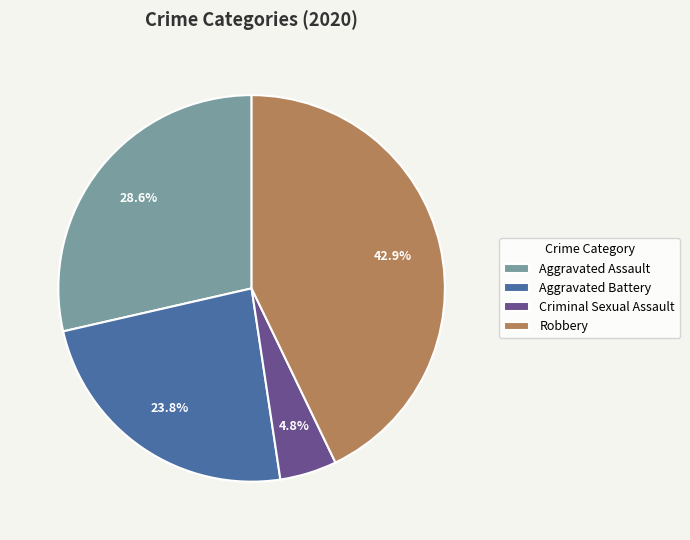

Count the number of slices in the pie.

4